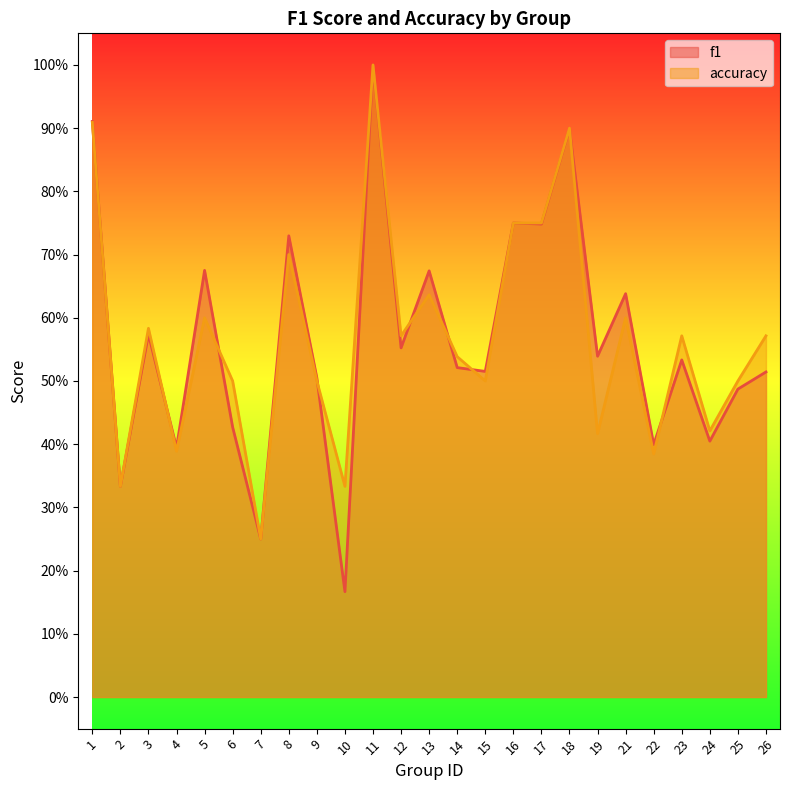

Reading left to right, what are all the values shown in this chart?

f1: 0.9	0.3	0.6	0.4	0.7	0.4	0.2	0.7	0.5	0.2	1.0	0.6	0.7	0.5	0.5	0.8	0.7	0.9	0.5	0.6	0.4	0.5	0.4	0.5	0.5
accuracy: 0.9	0.3	0.6	0.4	0.6	0.5	0.2	0.7	0.5	0.3	1.0	0.6	0.6	0.5	0.5	0.8	0.8	0.9	0.4	0.6	0.4	0.6	0.4	0.5	0.6